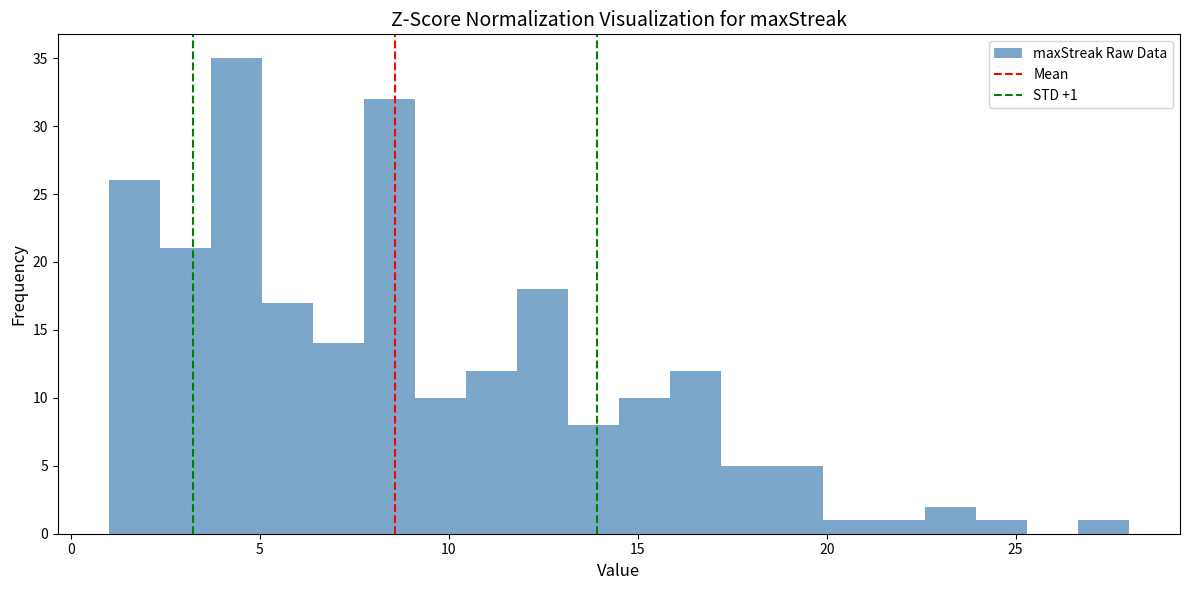

Read against the x-axis, roughly where is the centre of the tallest bar?

4.5